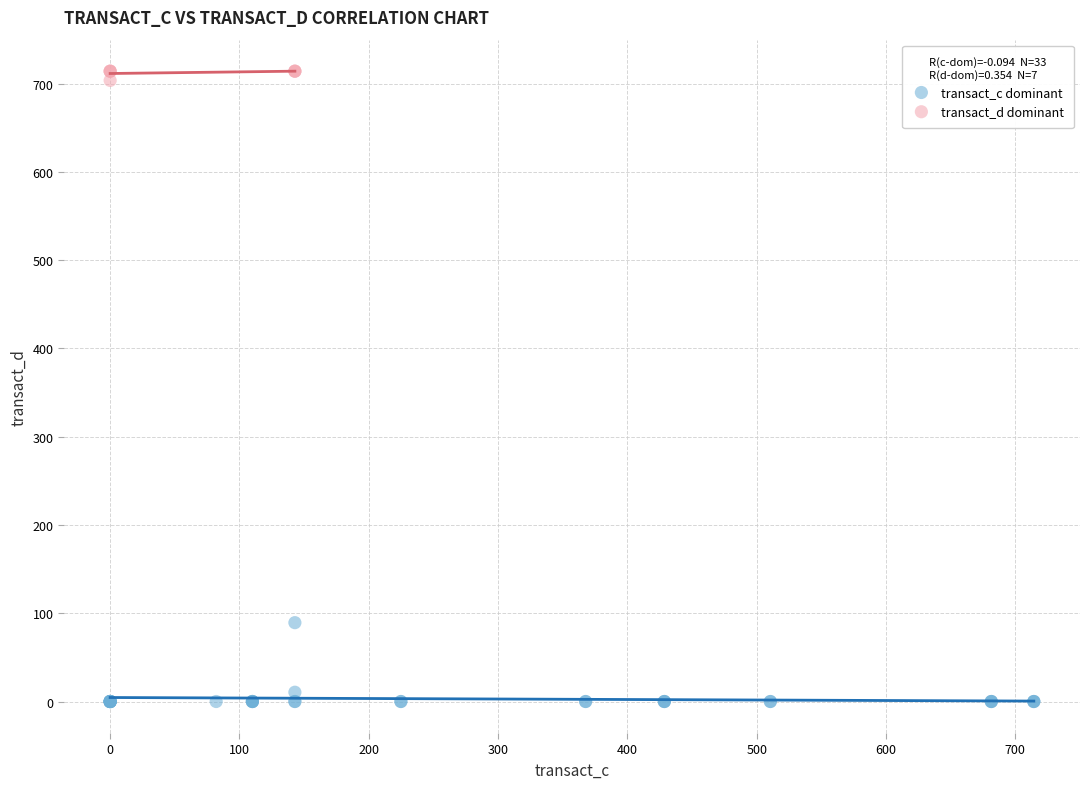

Which series reaches the minimum Y coordinate?

transact_c dominant